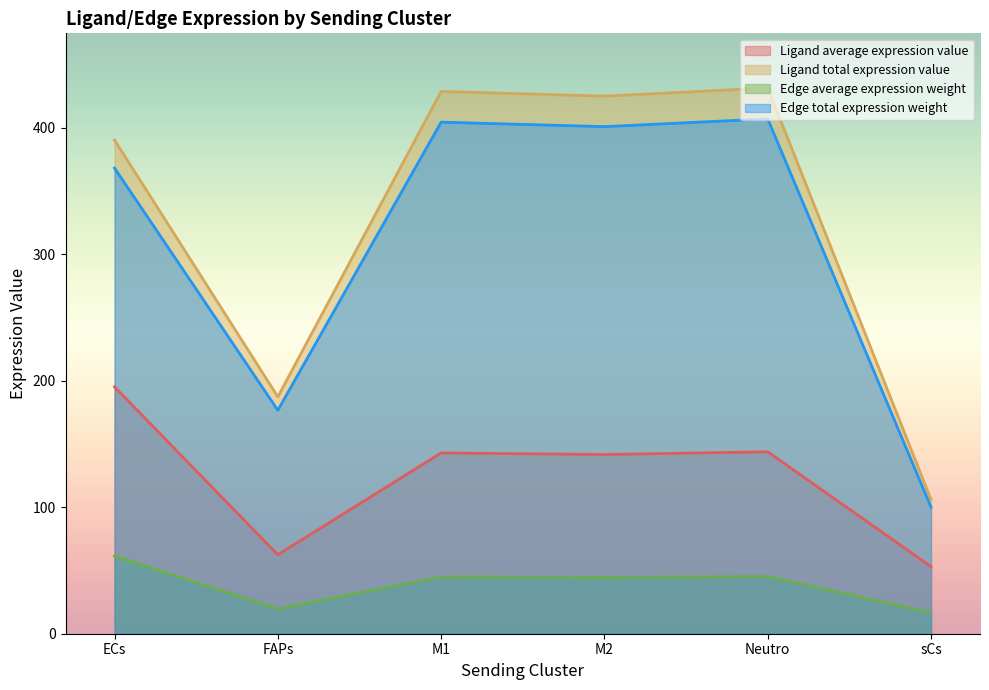

What is the average value of the Ligand average expression value series?

123.1